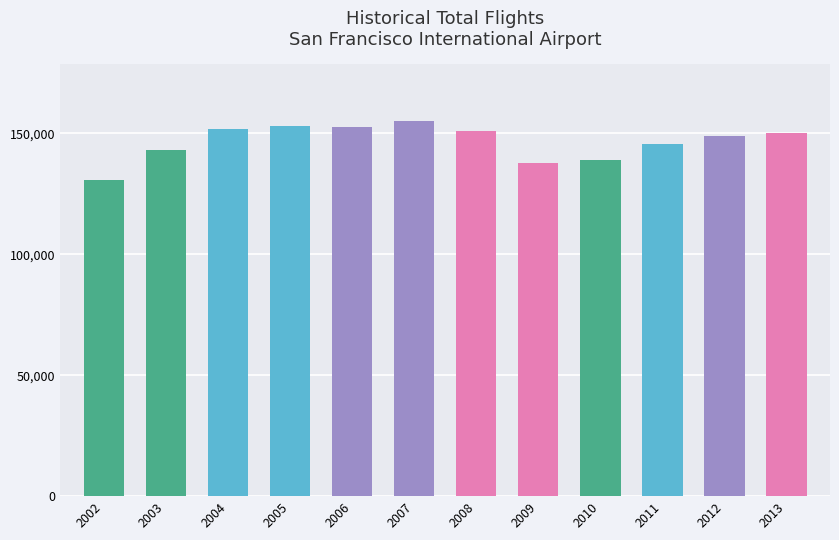

What is the difference between the values at 2006 and 2002?

21843